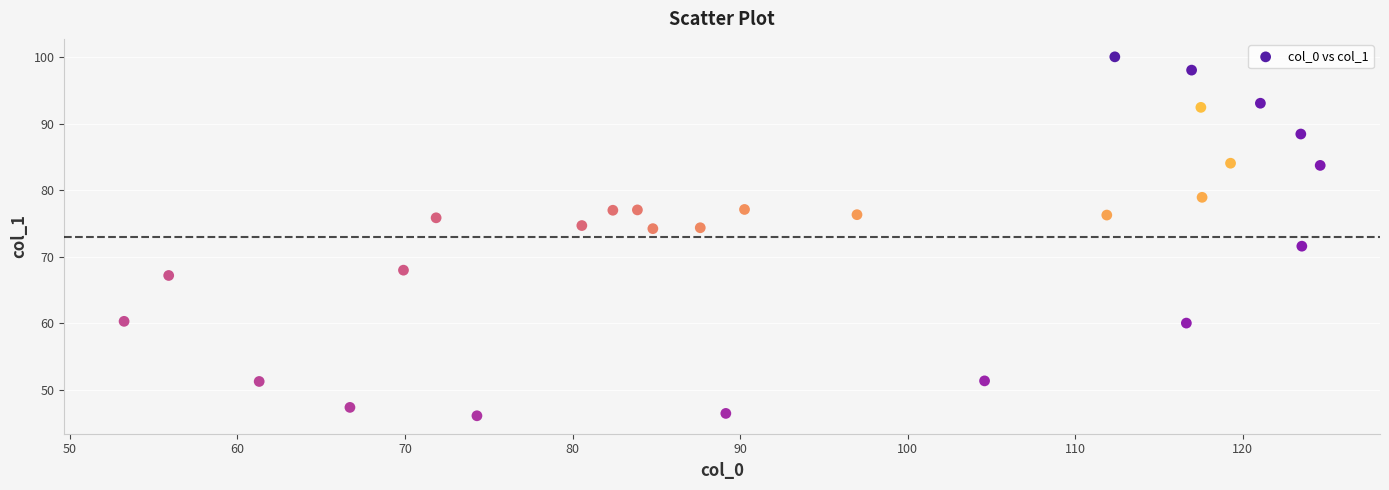

What is the range of Y values (max minus min)?

53.9